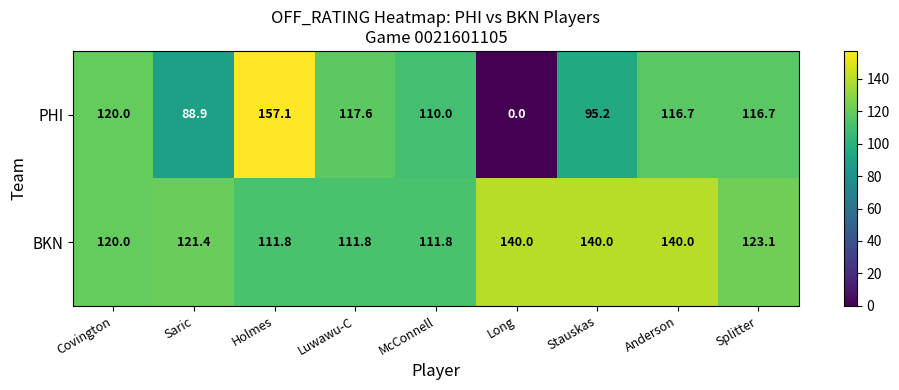

Reading left to right, list all the values displayed in this chart.

PHI: Covington=120.0	Saric=88.9	Holmes=157.1	Luwawu-C=117.6	McConnell=110.0	Long=0.0	Stauskas=95.2	Anderson=116.7	Splitter=116.7
BKN: Covington=120.0	Saric=121.4	Holmes=111.8	Luwawu-C=111.8	McConnell=111.8	Long=140.0	Stauskas=140.0	Anderson=140.0	Splitter=123.1